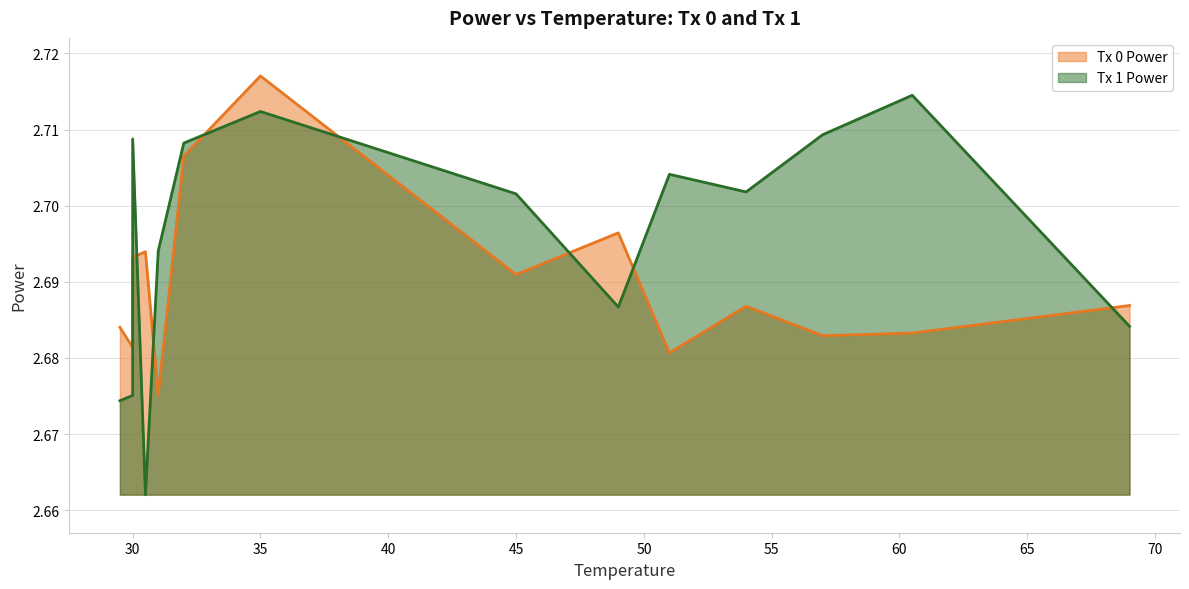

Is the value of Tx 0 Power at 60.5 greater than the value of Tx 1 Power at 29.5?

Yes